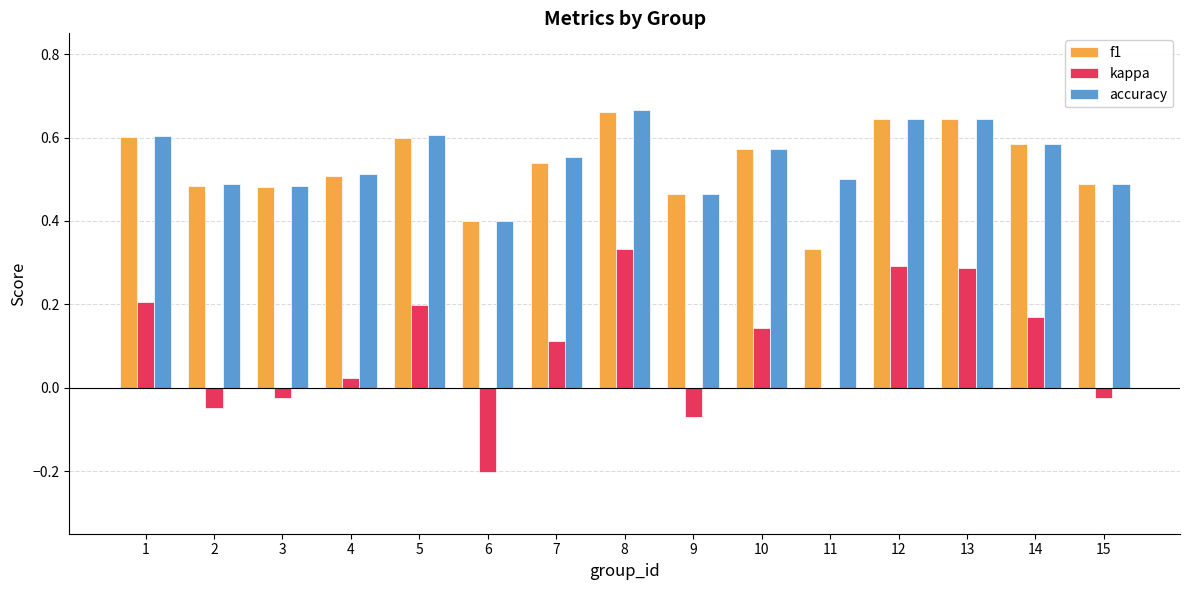

What are all the series names shown in the legend?

f1, kappa, accuracy